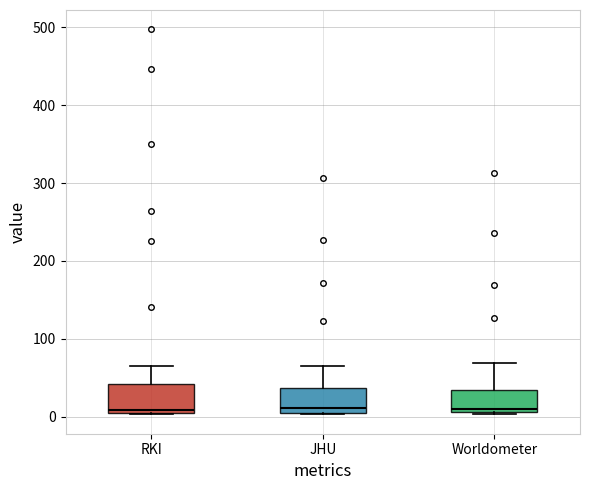

Where is the lower edge of the box for JHU on the y-axis? The values are not printed on the chart, so give them approximately, as read against the axis.

10